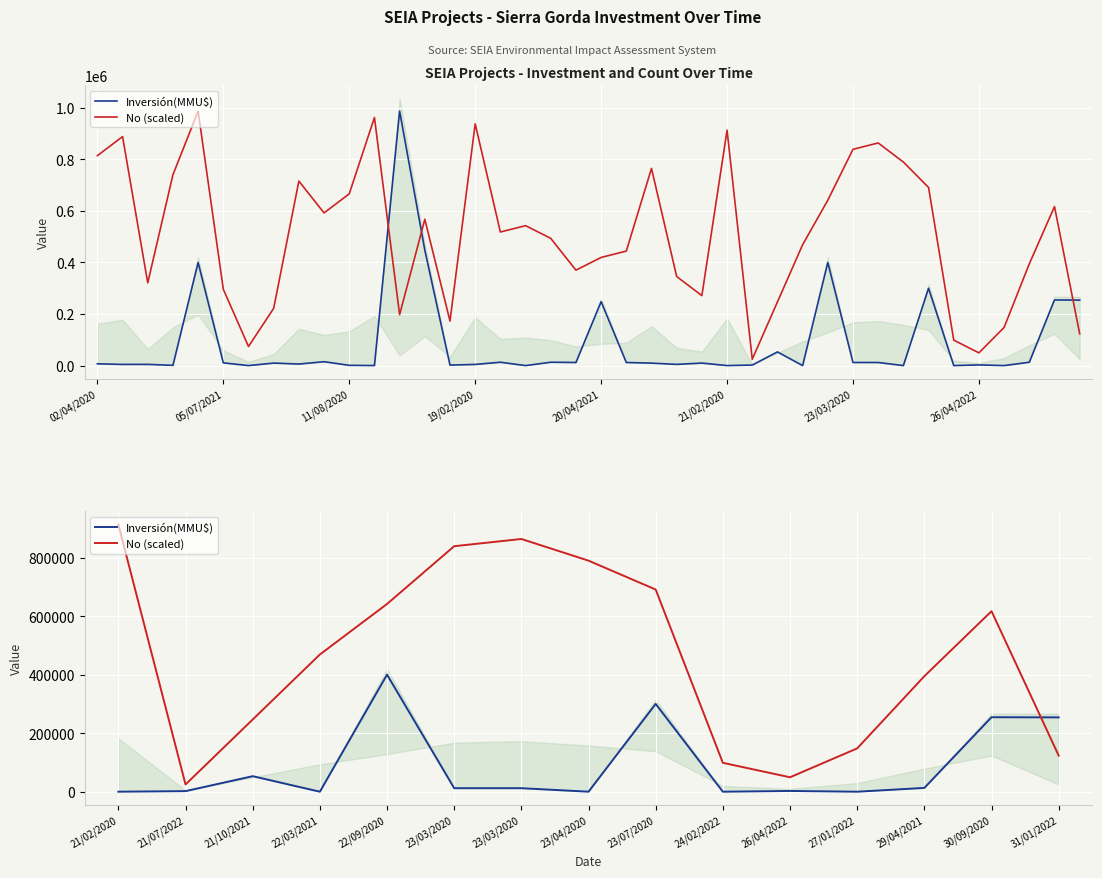

In Inversión(MMU$), how many points are higher than both neighbors (excluding endpoints)?

5